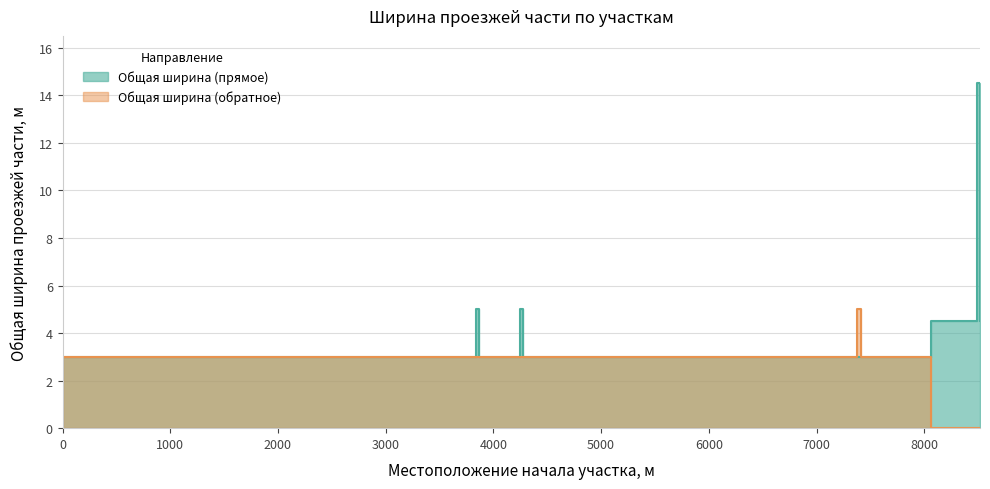

Which series changed the most between 4247 and 8490?

Общая ширина (прямое)